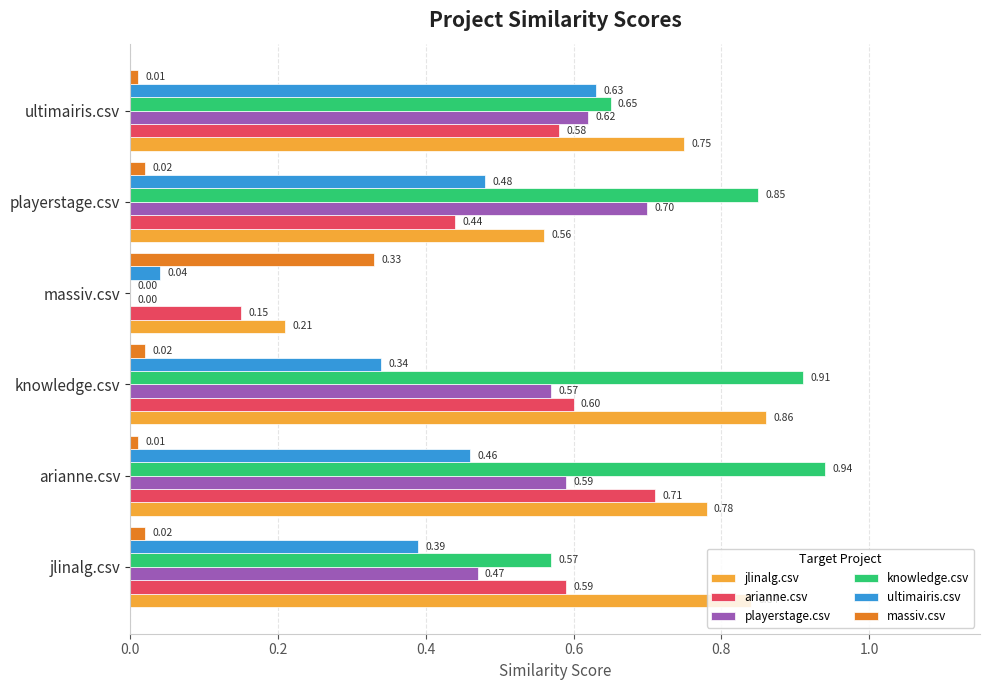

Is the value of playerstage.csv at massiv.csv greater than the value of arianne.csv at massiv.csv?

No